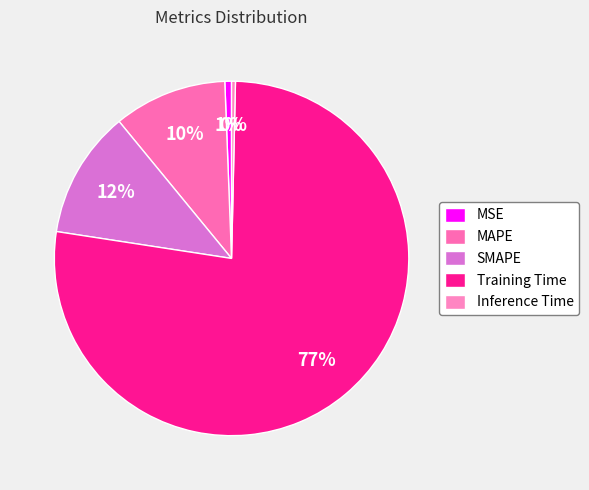

Count the number of slices in the pie.

5